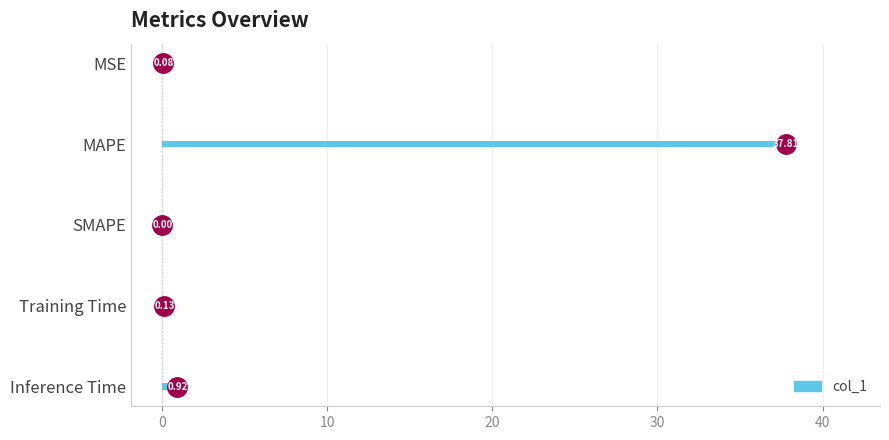

What is the sum of the values at Inference Time and Training Time?

1.1